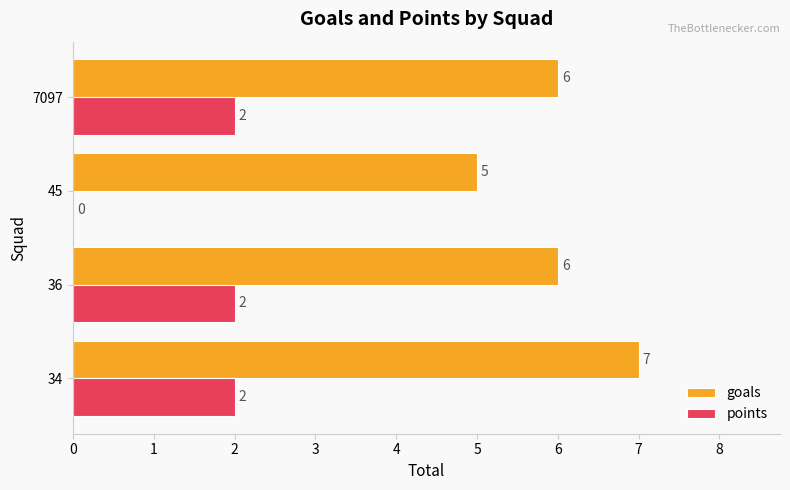

Between 36 and 45, which series saw the biggest shift?

points